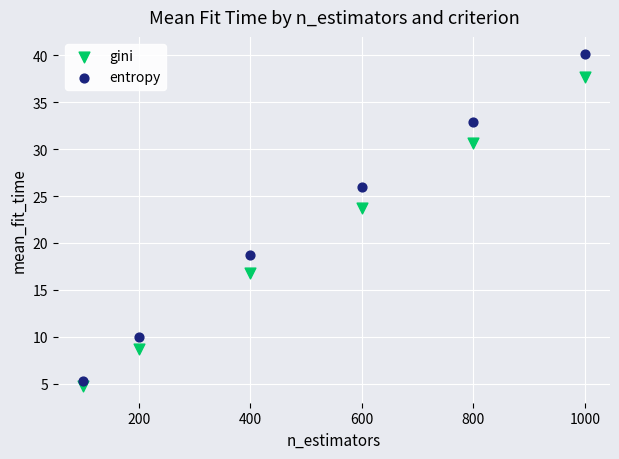

What are all the series names shown in the legend?

gini, entropy